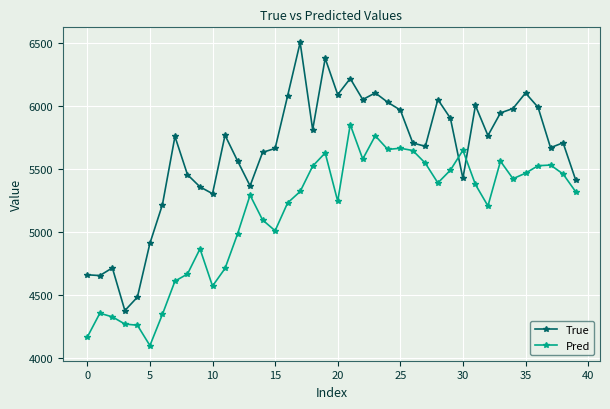

What is the greatest value displayed?

6505.0